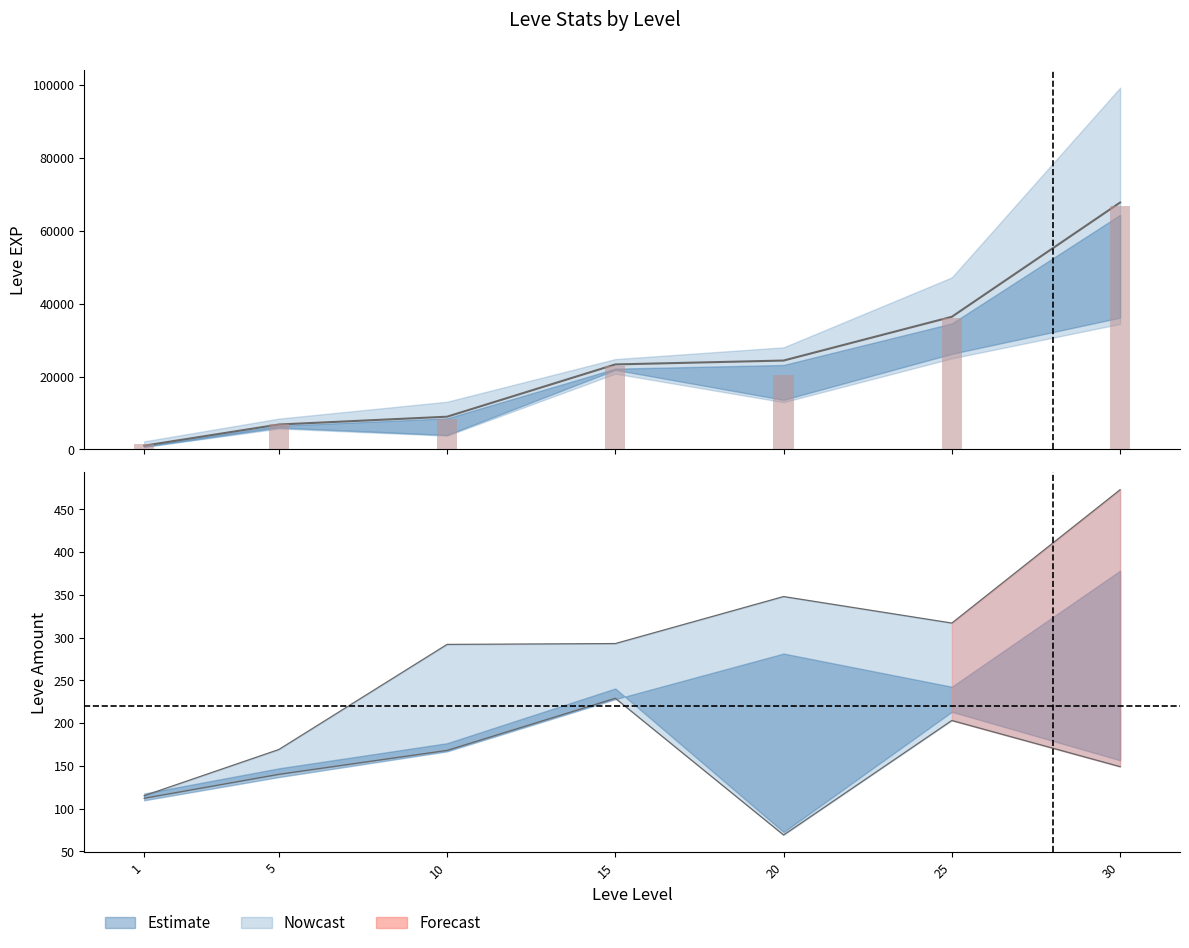

How many bars are there in total?

7